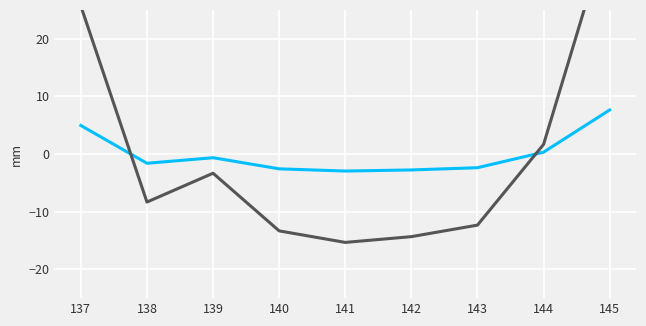

What is the difference between the second highest and second lowest values in the TotalStat series?

40.0